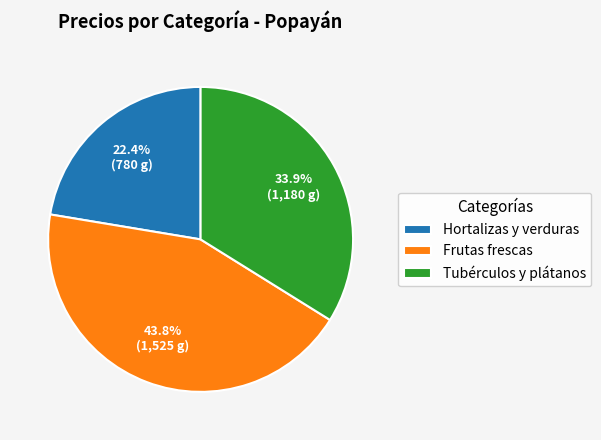

Is the sum of Frutas frescas and Hortalizas y verduras greater than half?

Yes